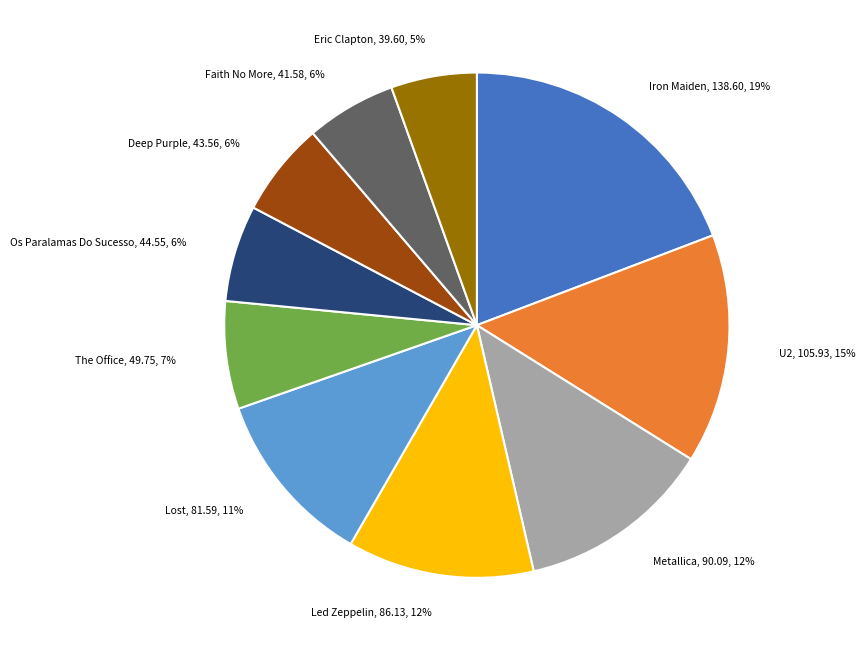

Does Led Zeppelin account for over 50% of the chart?

No